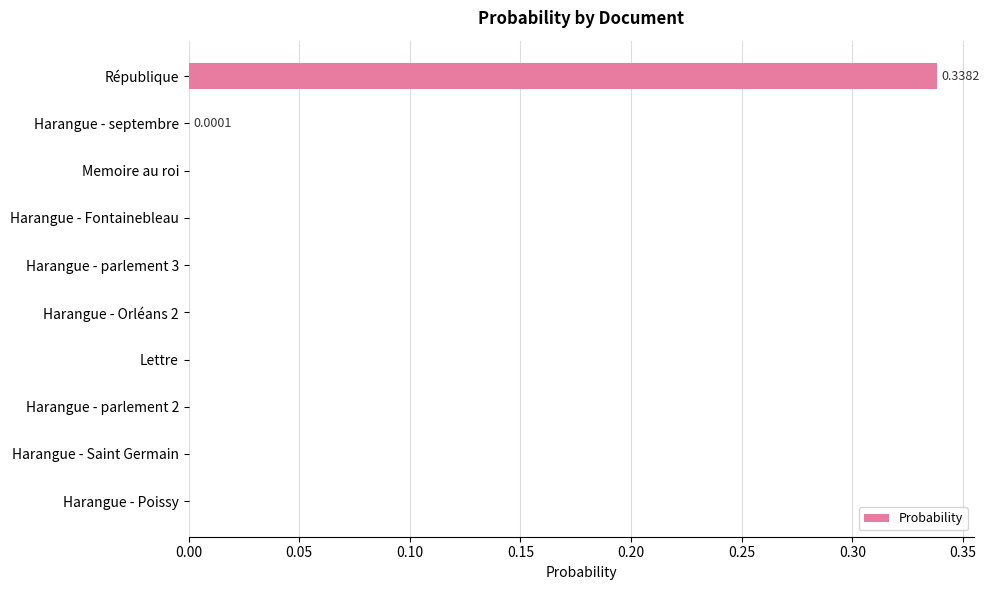

What is the change in value from République to Harangue - Fontainebleau?

-0.3